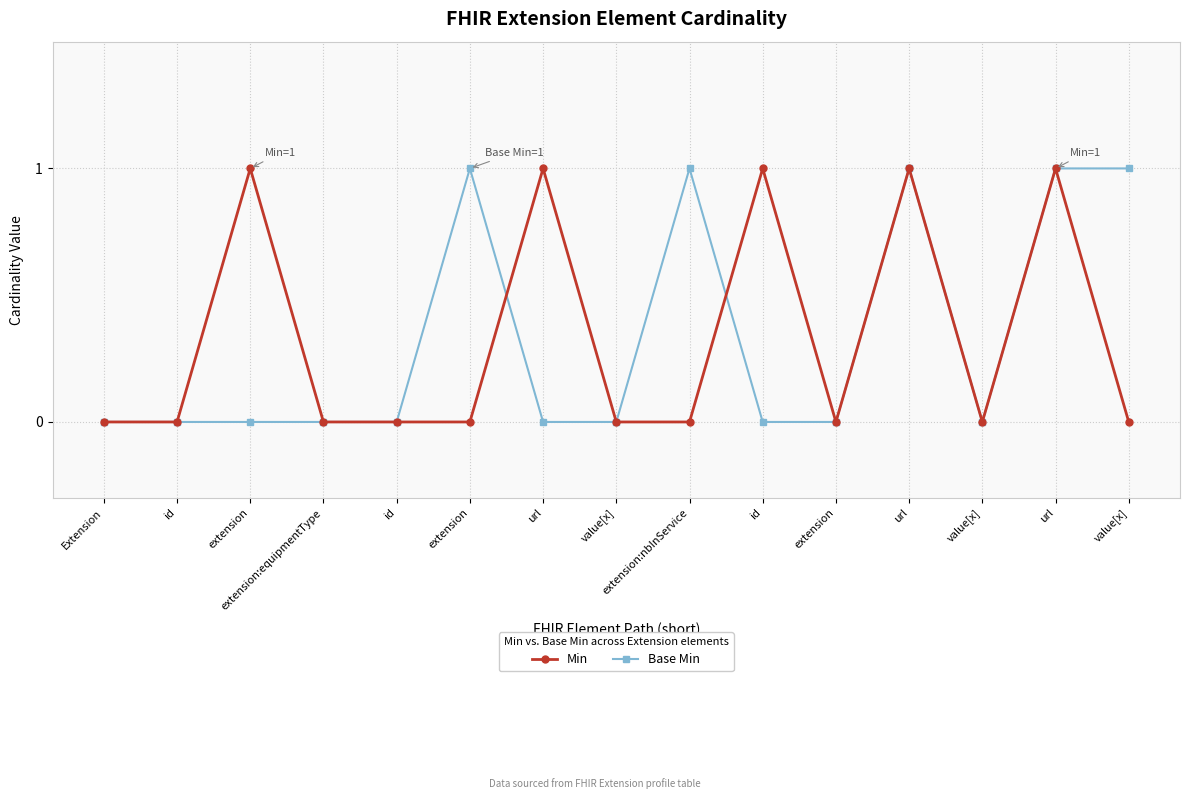

What is the maximum value shown in the chart?

1